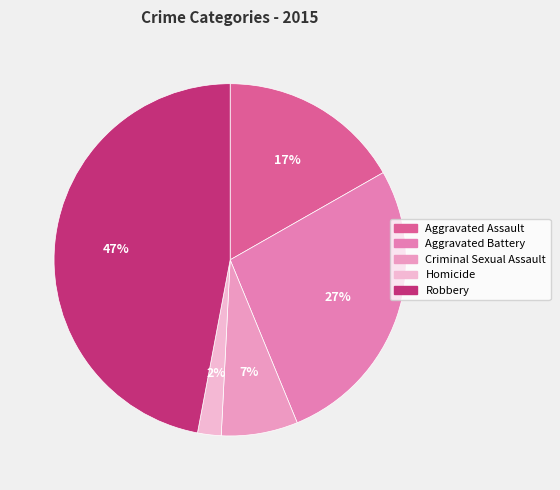

Approximately how many times larger is the value at Robbery compared to Aggravated Assault?

2.8